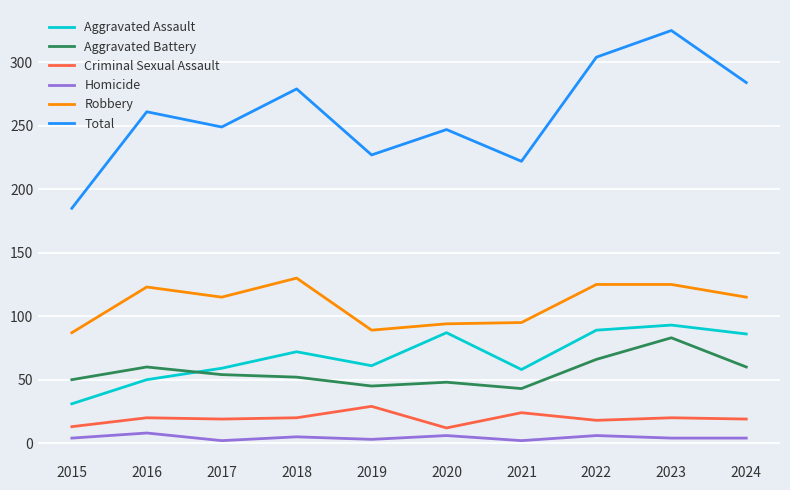

List the series in order of their peak value, highest first.

Total, Robbery, Aggravated Assault, Aggravated Battery, Criminal Sexual Assault, Homicide